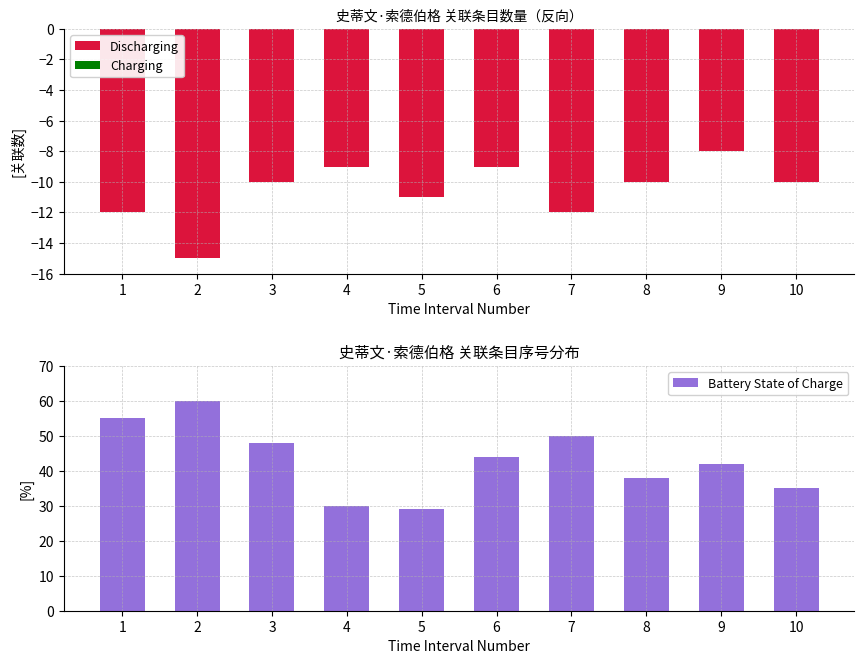

Reading right to left, extract all data points from this chart.

Discharging: -10.0	-8.0	-10.0	-12.0	-9.0	-11.0	-9.0	-10.0	-15.0	-12.0
Charging: 0.0	0.0	0.0	0.0	0.0	0.0	0.0	0.0	0.0	0.0
Battery State of Charge: 35.0	42.0	38.0	50.0	44.0	29.0	30.0	48.0	60.0	55.0